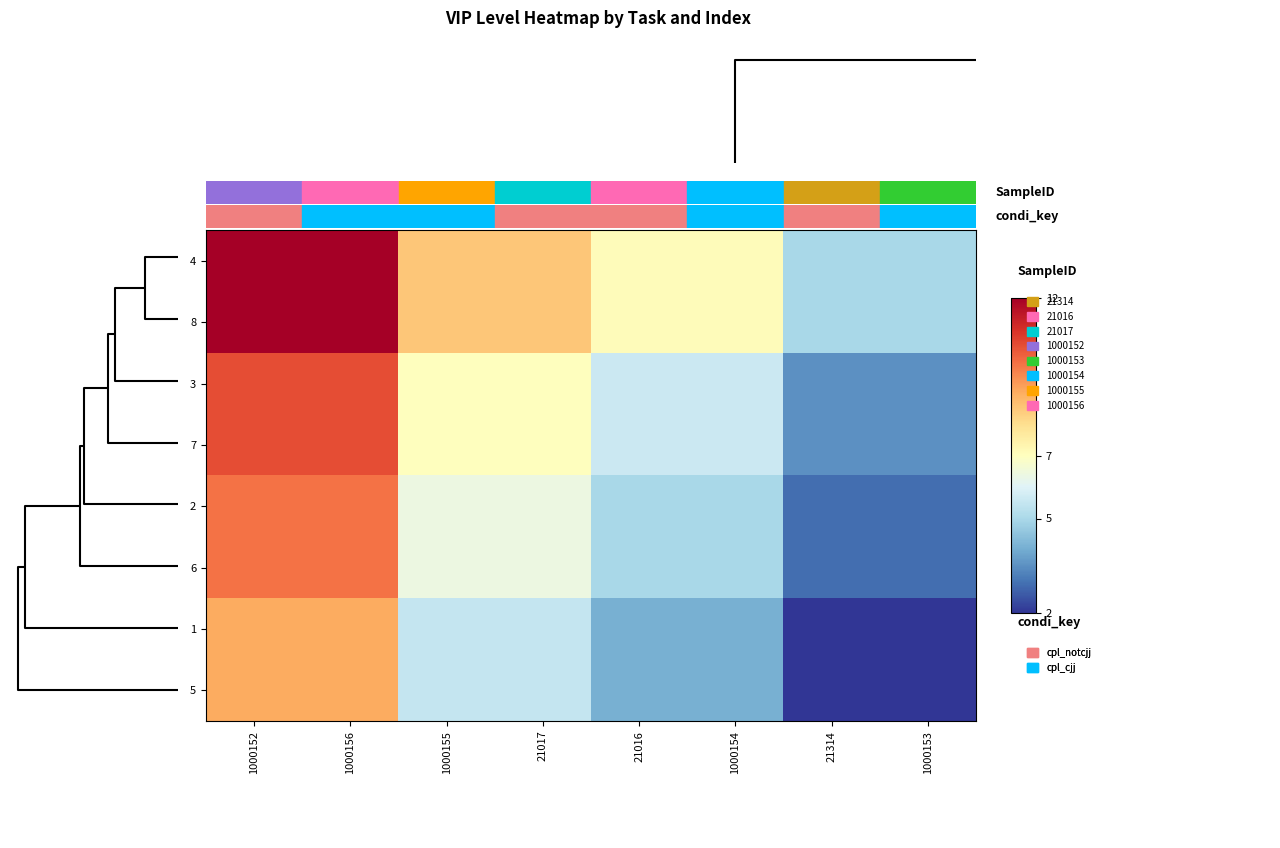

Rank the series by their maximum value, from highest to lowest.

row_0, row_1, row_2, row_3, row_4, row_5, row_6, row_7